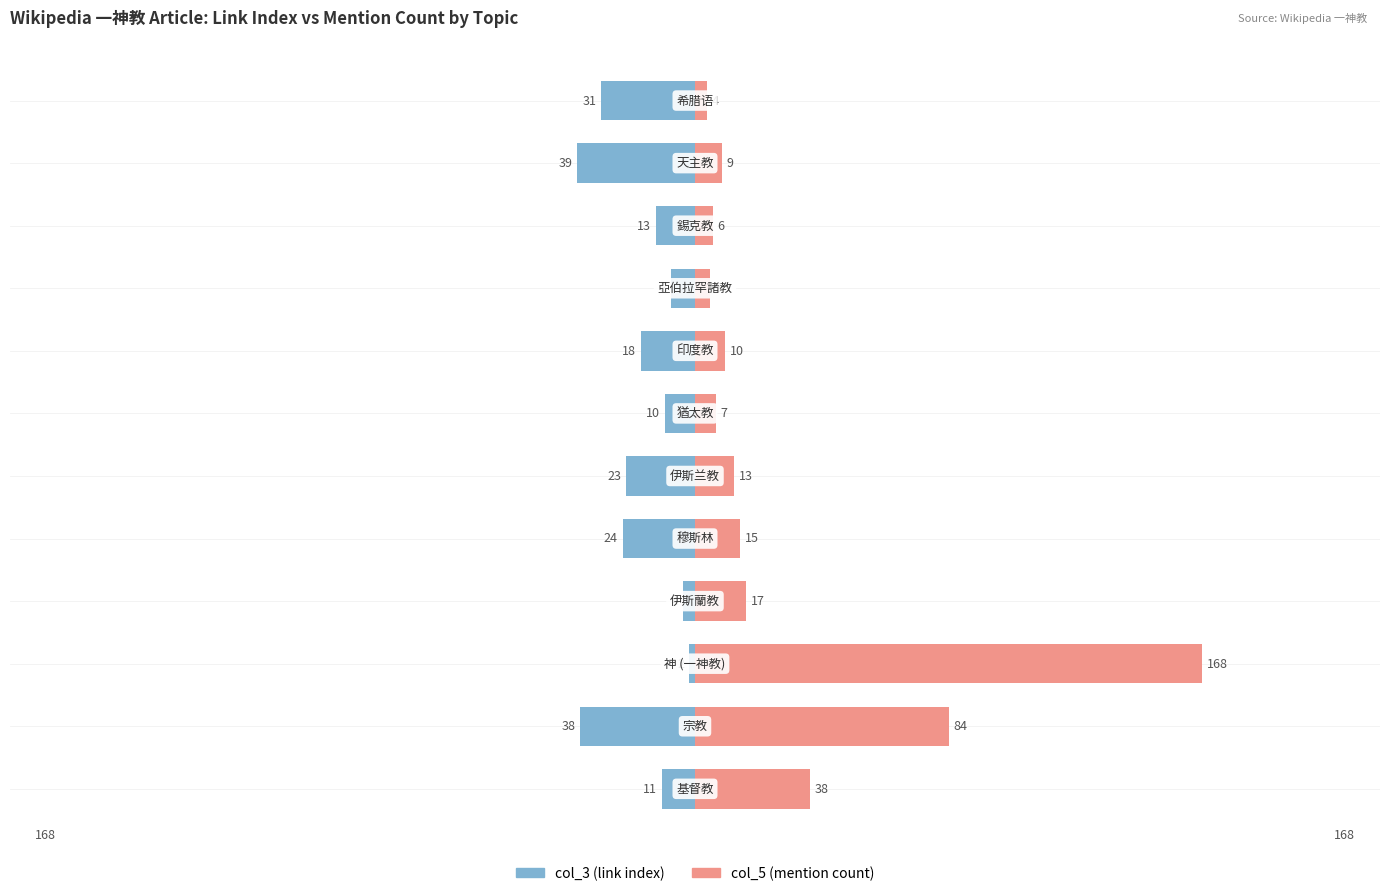

What is the greatest value displayed?

168